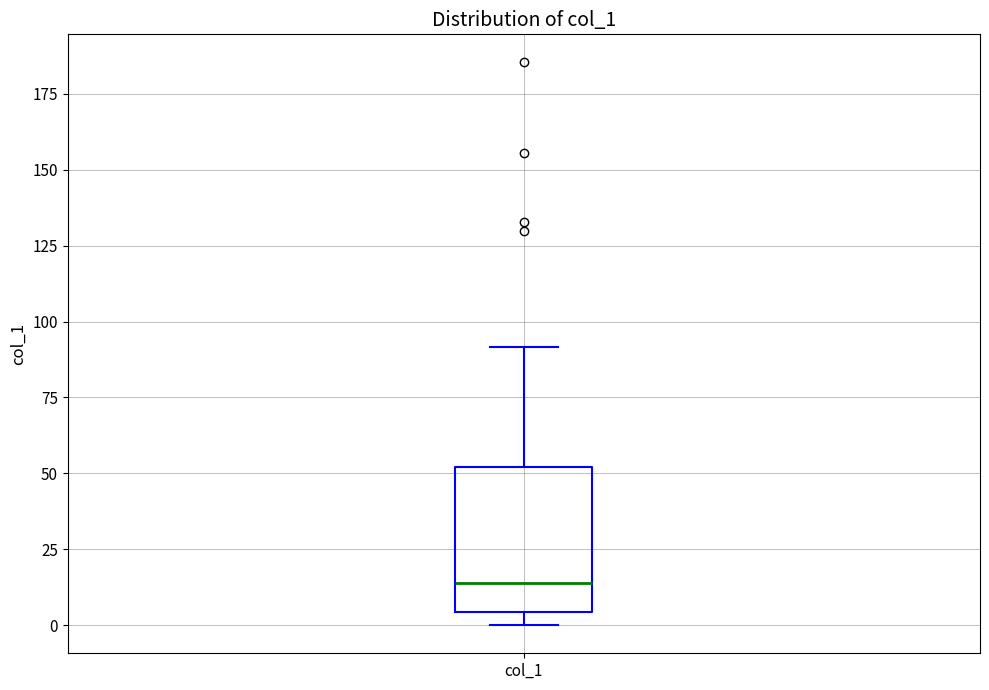

Where is the lower edge of the box for col_1 on the y-axis? The values are not printed on the chart, so give them approximately, as read against the axis.

5